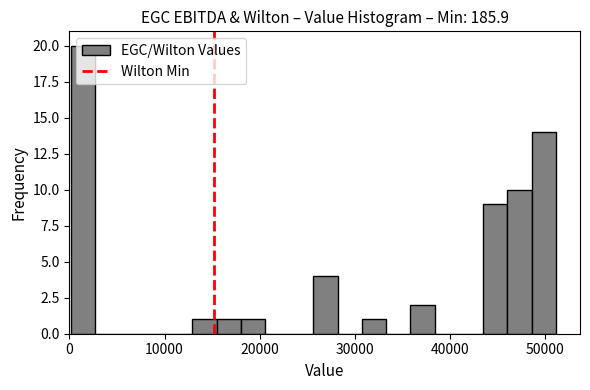

Around what value on the x-axis is the tallest bar? Give the approximate position of its centre, as read against the axis.

1000